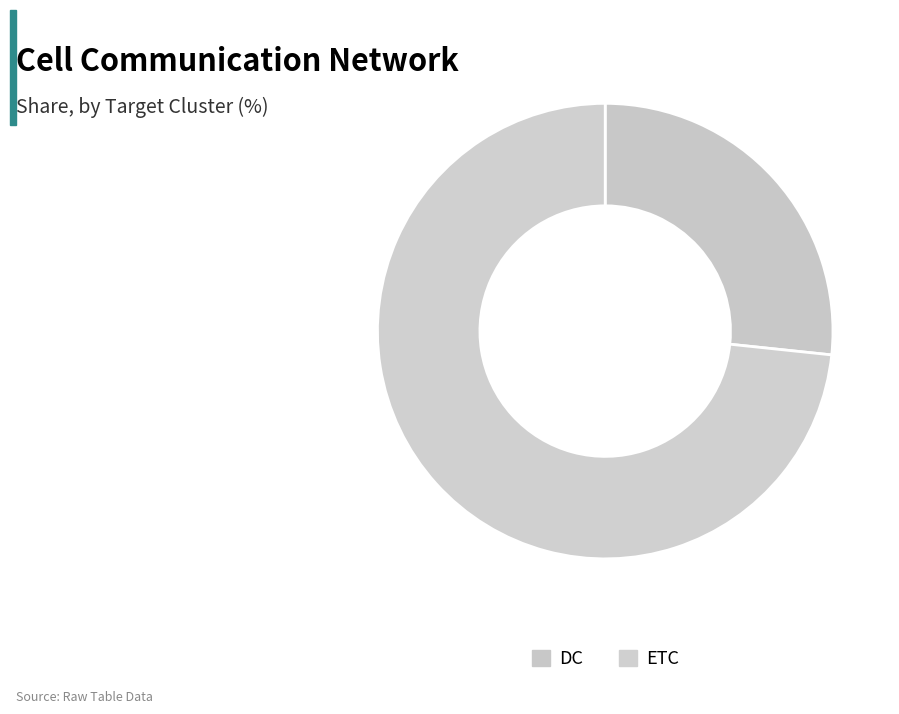

Is it true that DC is 27% of the pie?

True